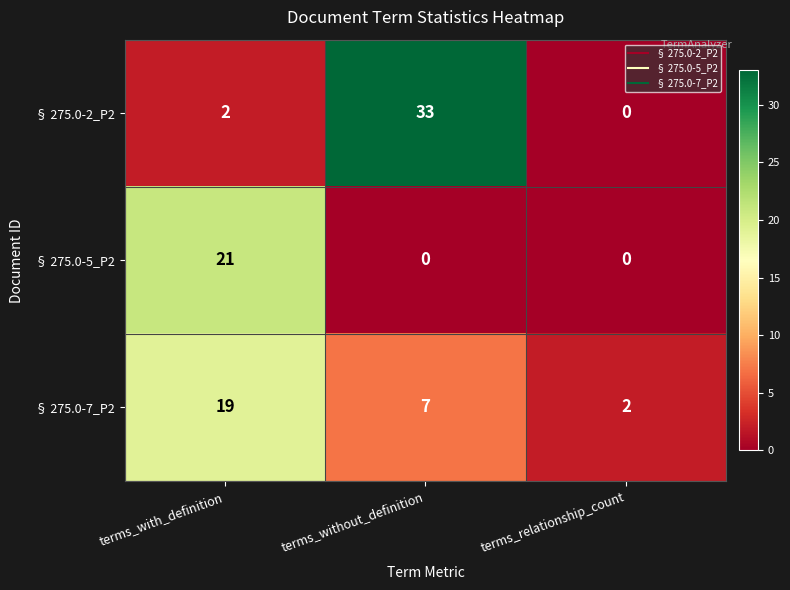

Where does the § 275.0-7_P2 series first go above 7?

terms_with_definition